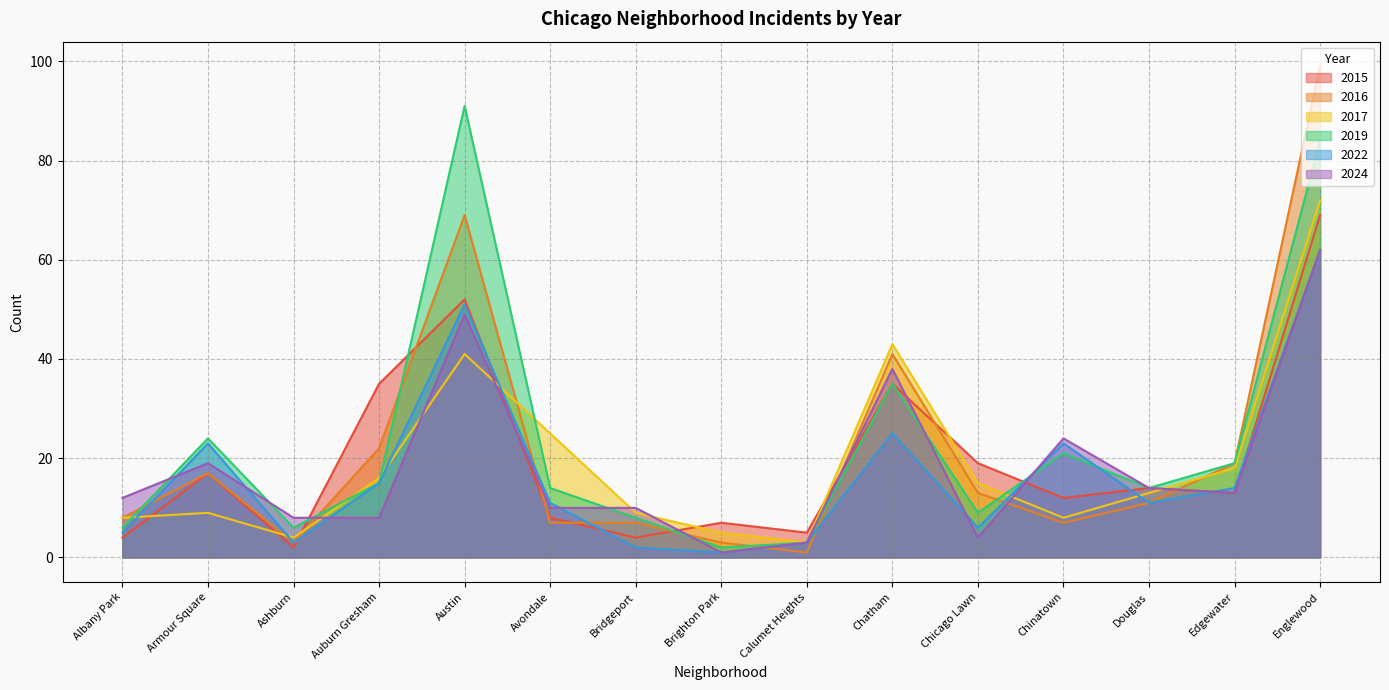

What is the total value across all series at Austin?

353